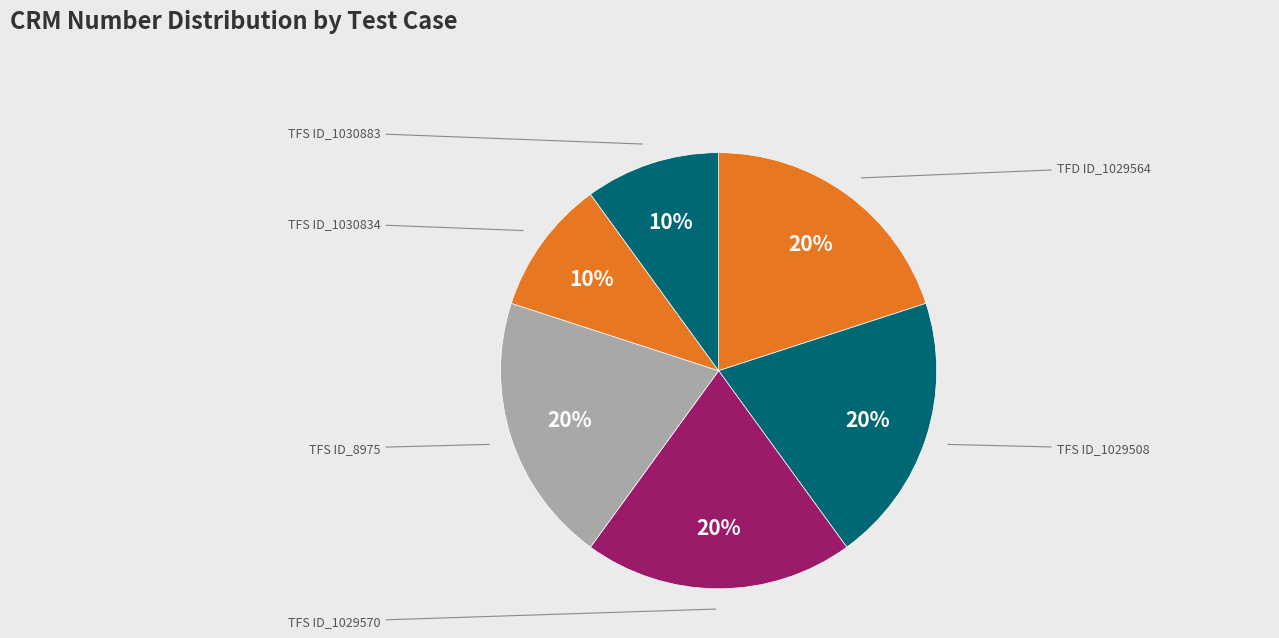

Does TFS ID_1030883 account for over 50% of the chart?

No